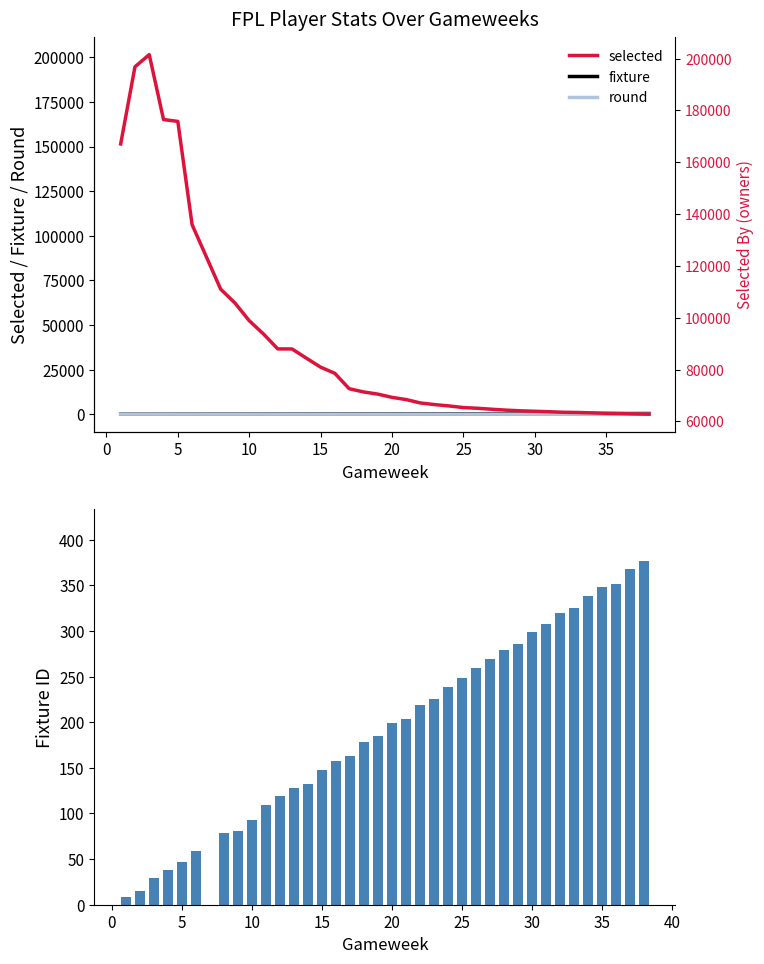

What is the average value of the fixture series?

196